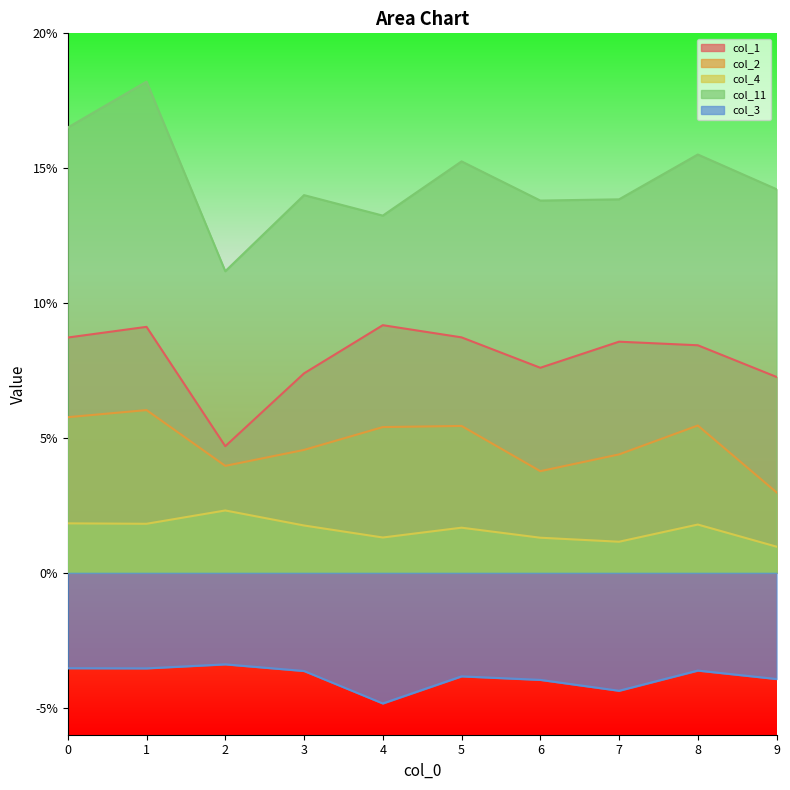

In col_11, how many points are higher than both neighbors (excluding endpoints)?

4